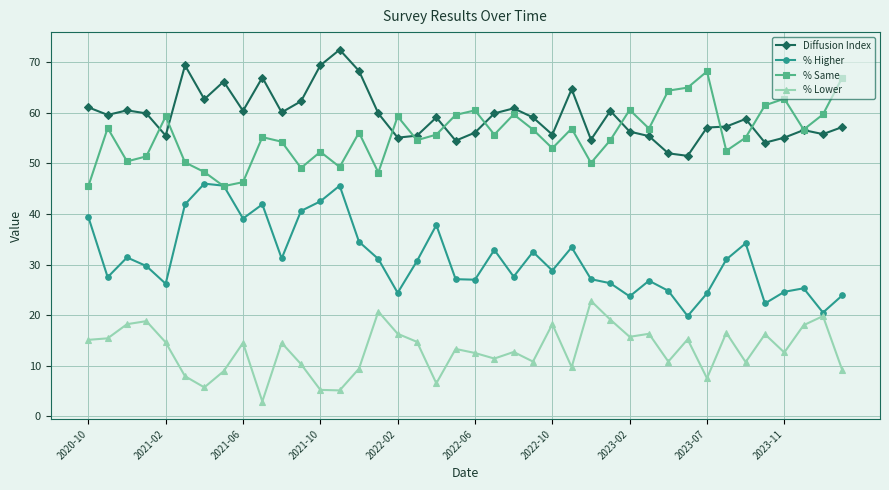

List the series in order of their peak value, highest first.

Diffusion Index, % Same, % Higher, % Lower